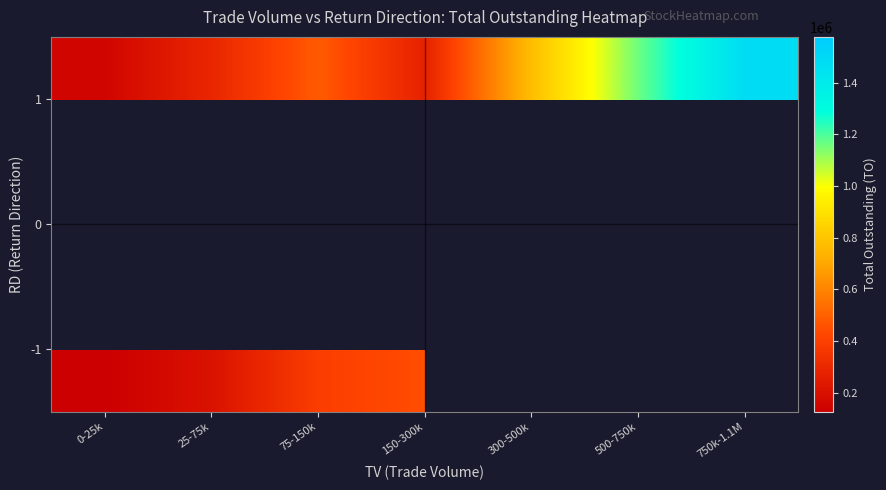

List the series in order of their peak value, lowest first.

-1, 0, 1